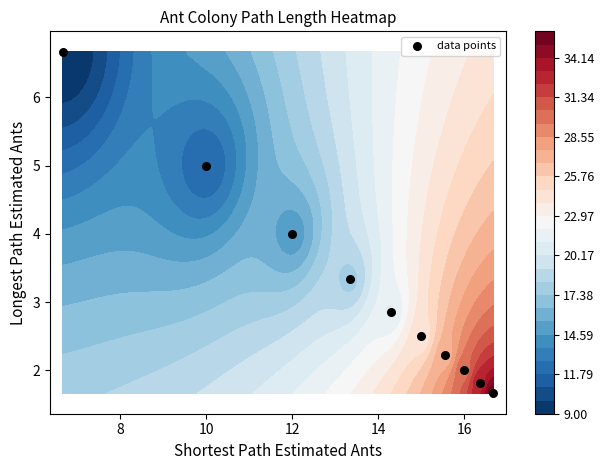

What is the minimum value shown in the chart?

1.7